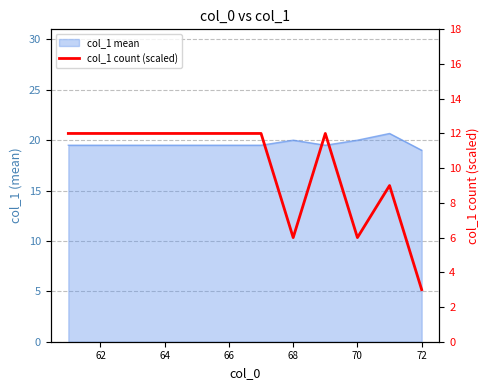

What position from the right is 62?

11